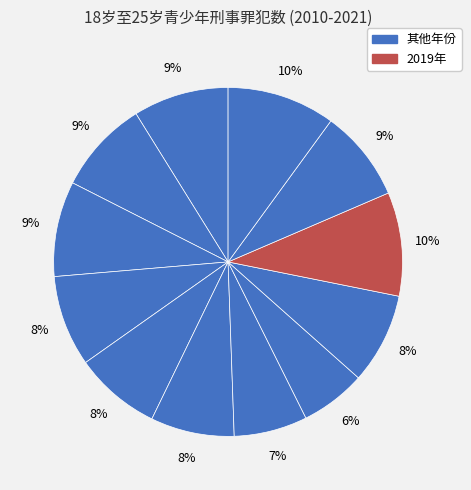

How many segments does this pie chart have?

12